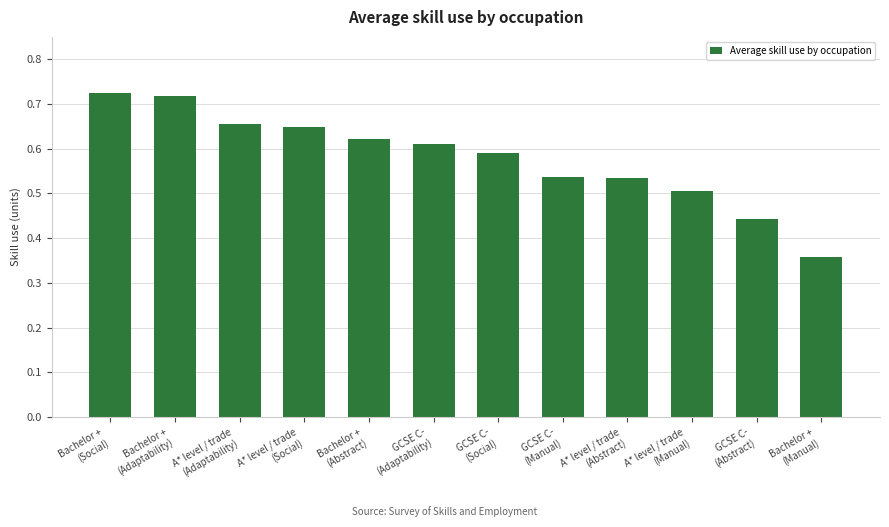

The value at A* level / trade
(Social) is 0.4. True or false?

False